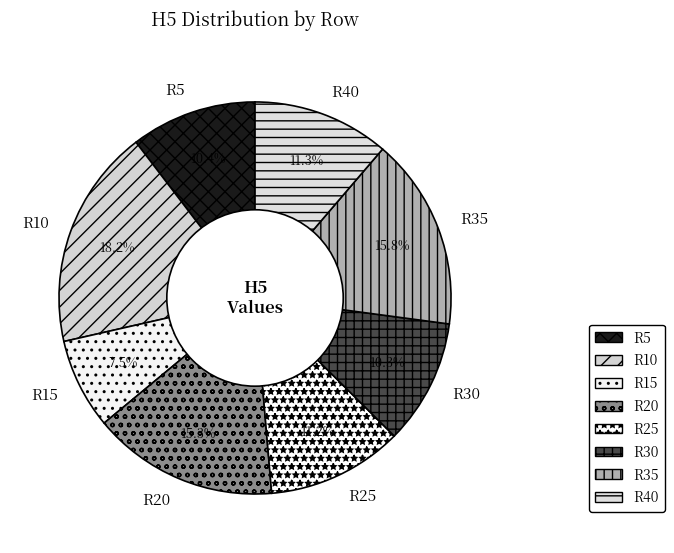

How many segments does this pie chart have?

8